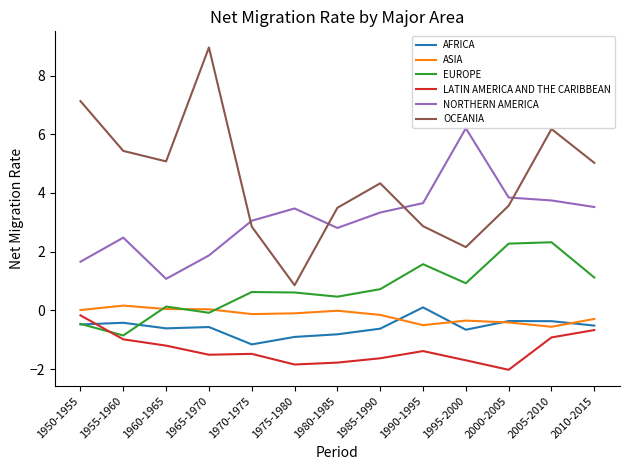

Where does the OCEANIA series first go above 4?

1950-1955